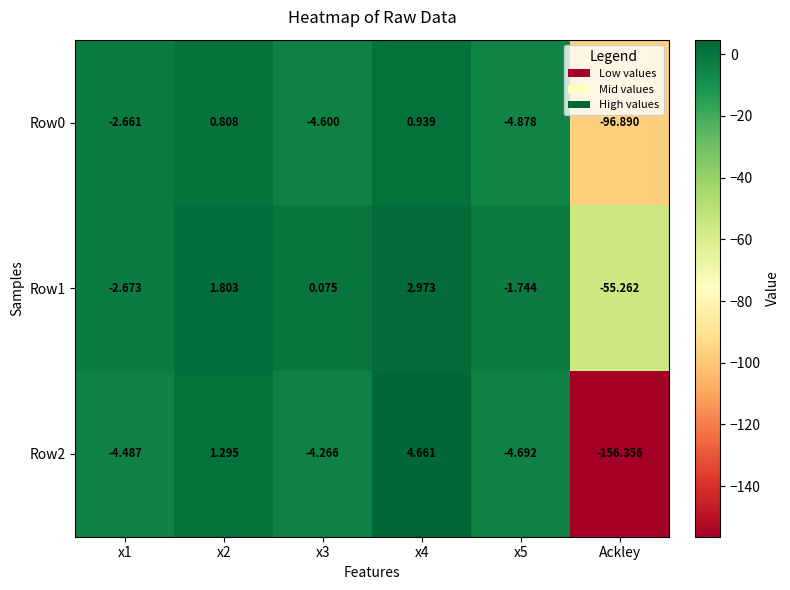

Between x3 and Ackley, which series saw the biggest shift?

Row2